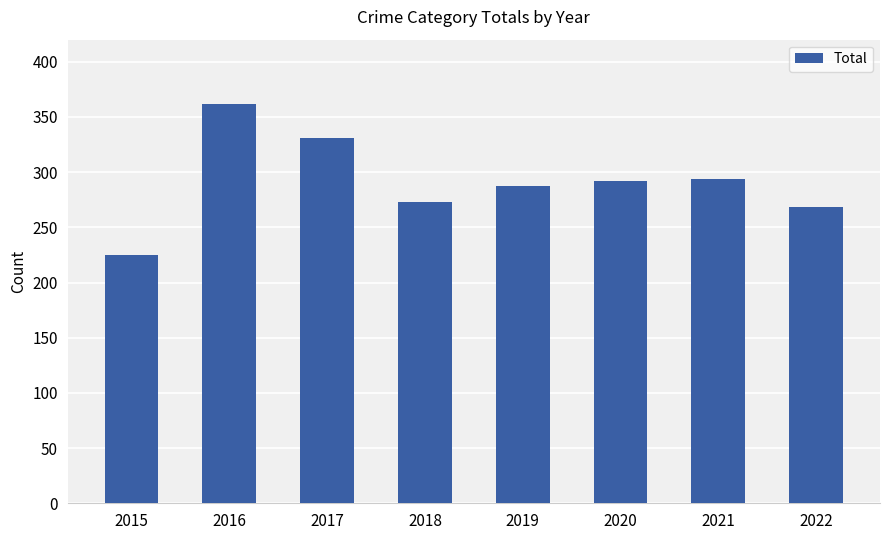

Count the number of categories in the chart.

8